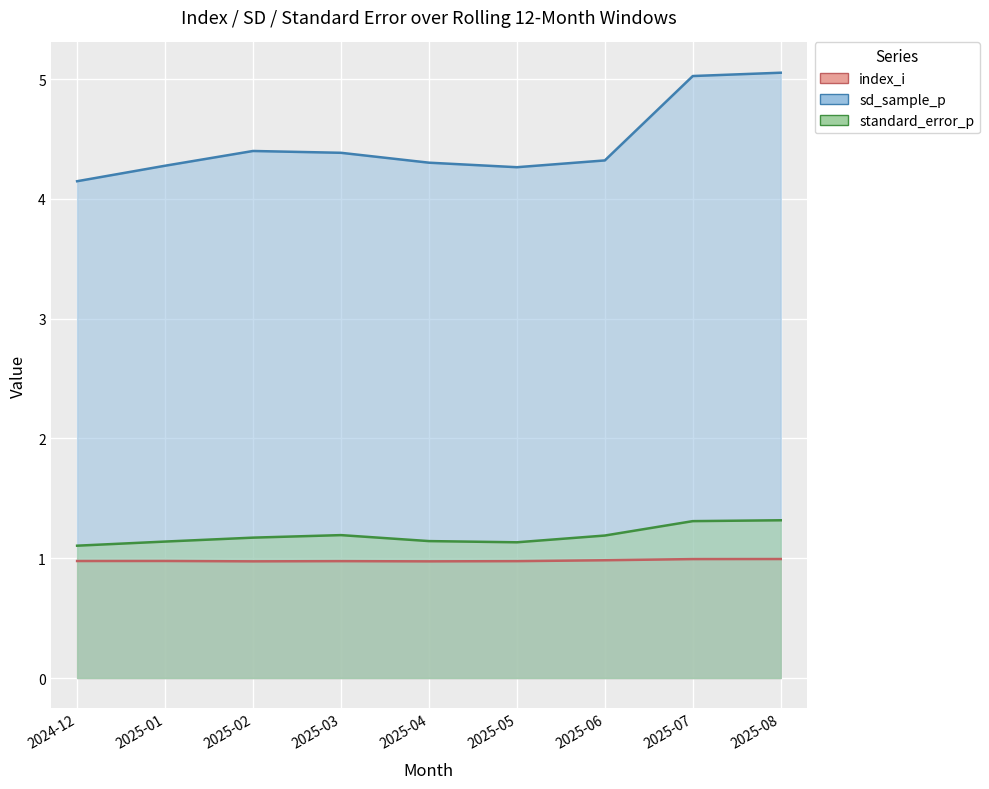

At 2025-01, list the series in order from smallest to largest.

index_i, standard_error_p, sd_sample_p